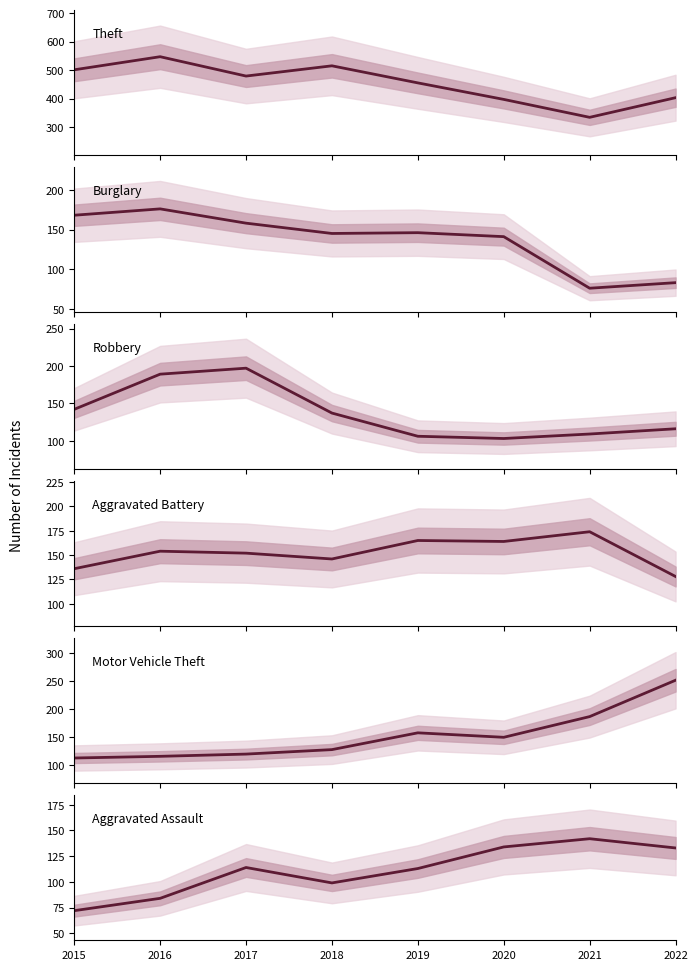

True or false: Burglary and Motor Vehicle Theft cross at least once.

True